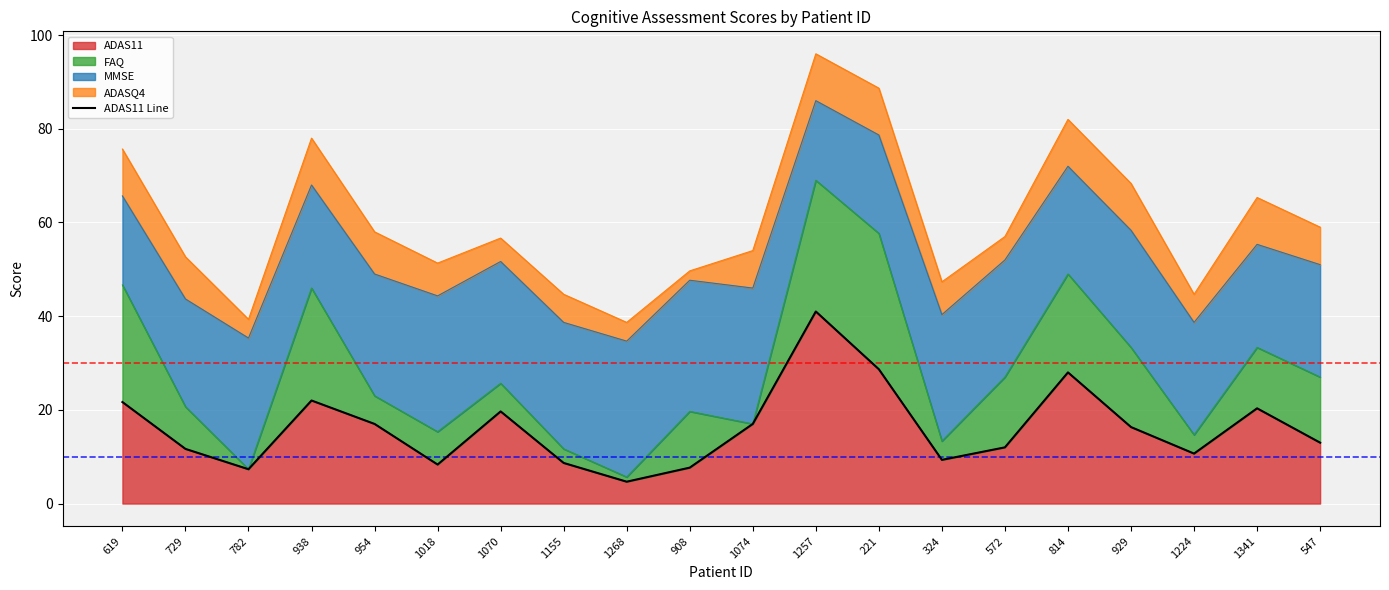

Where is the first local minimum?

782